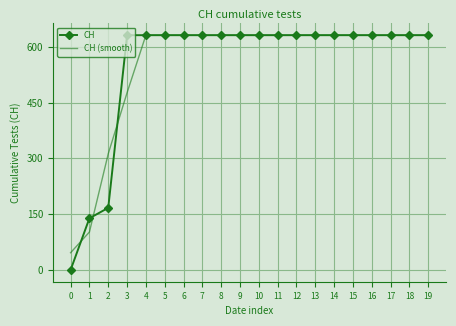

What is the difference between the second highest and second lowest values in the CH (smooth) series?

529.0